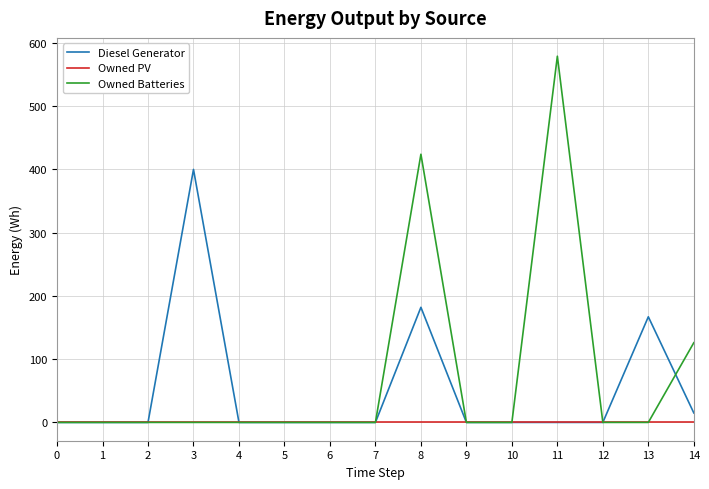

What is the highest value of the Diesel Generator series?

400.0